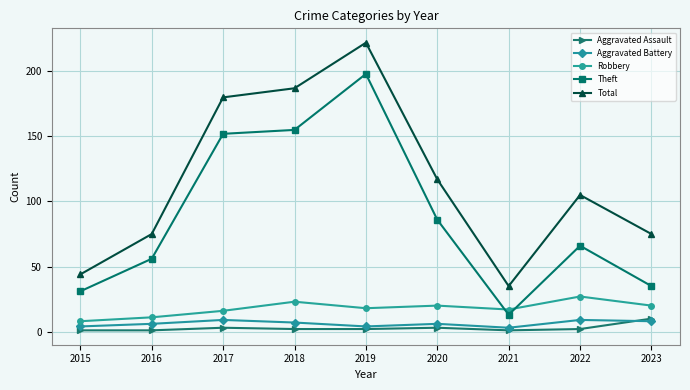

True or false: Aggravated Assault and Total intersect in this chart.

False